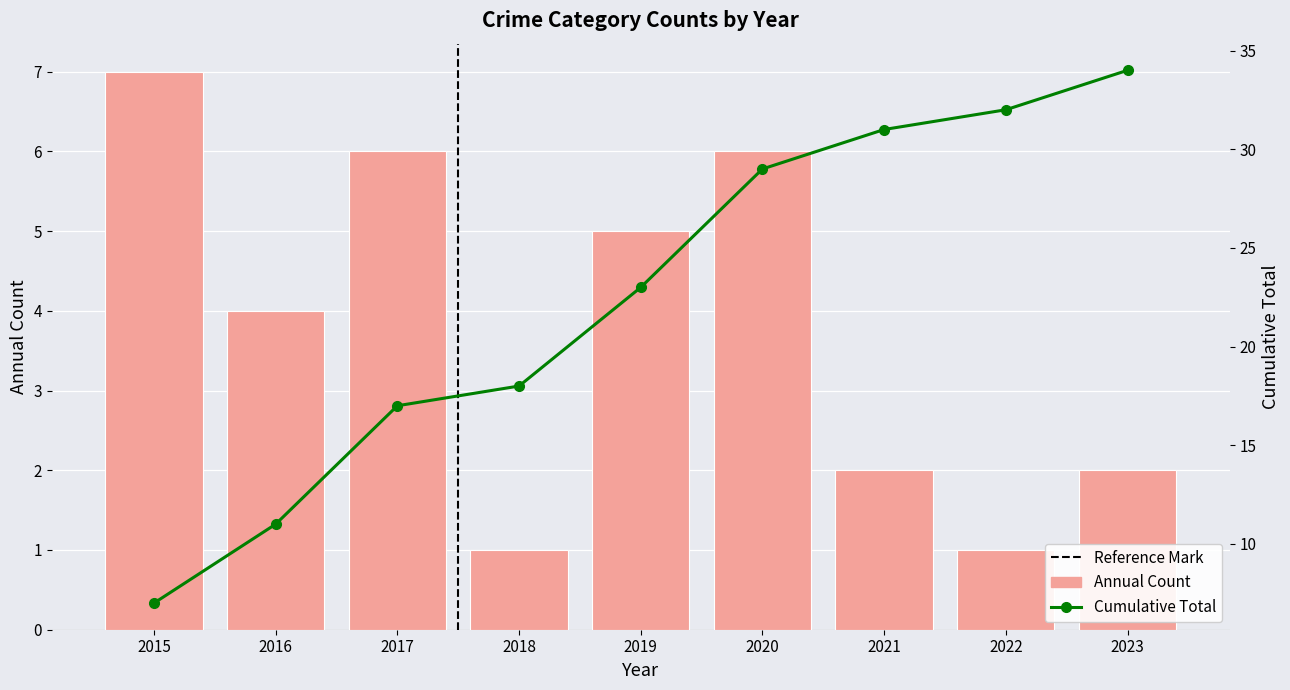

Reading left to right, what are all the values shown in this chart?

Annual Count: 7	4	6	1	5	6	2	1	2
Cumulative Total: 7	11	17	18	23	29	31	32	34